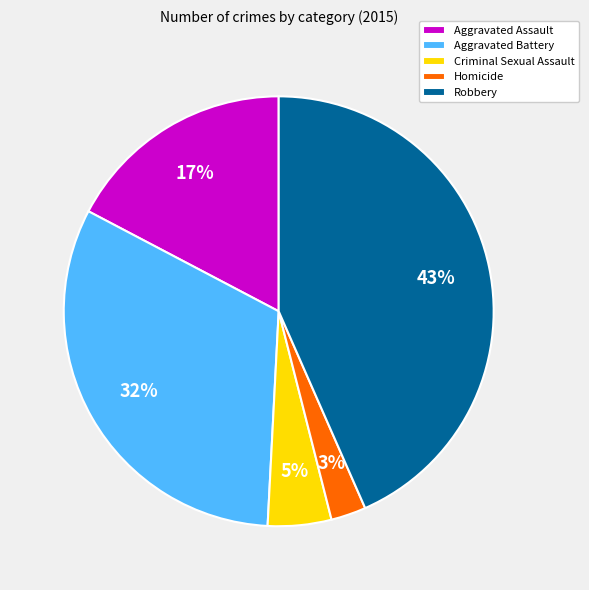

Does Criminal Sexual Assault account for over 50% of the chart?

No